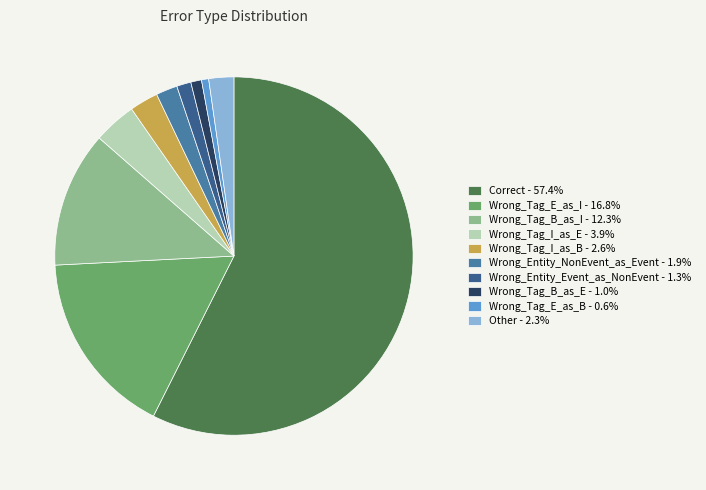

Between Correct and Wrong_Tag_B_as_I, which is larger?

Correct